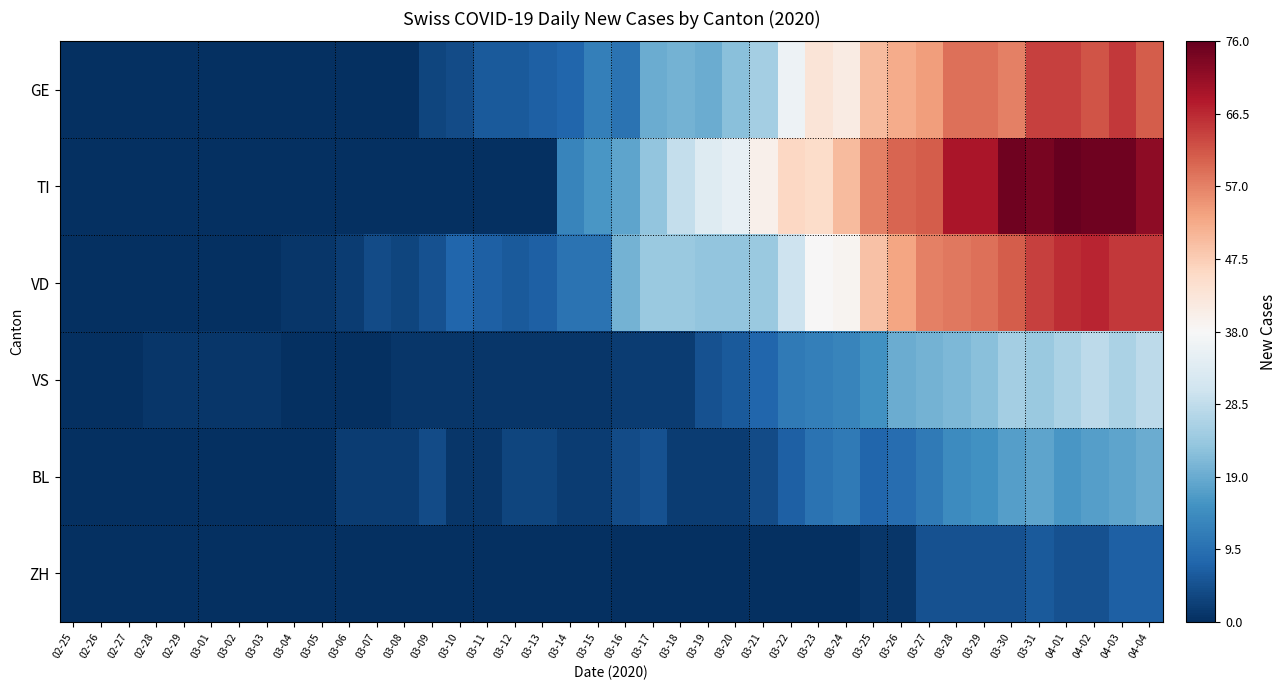

Which series has the largest range (max minus min)?

TI